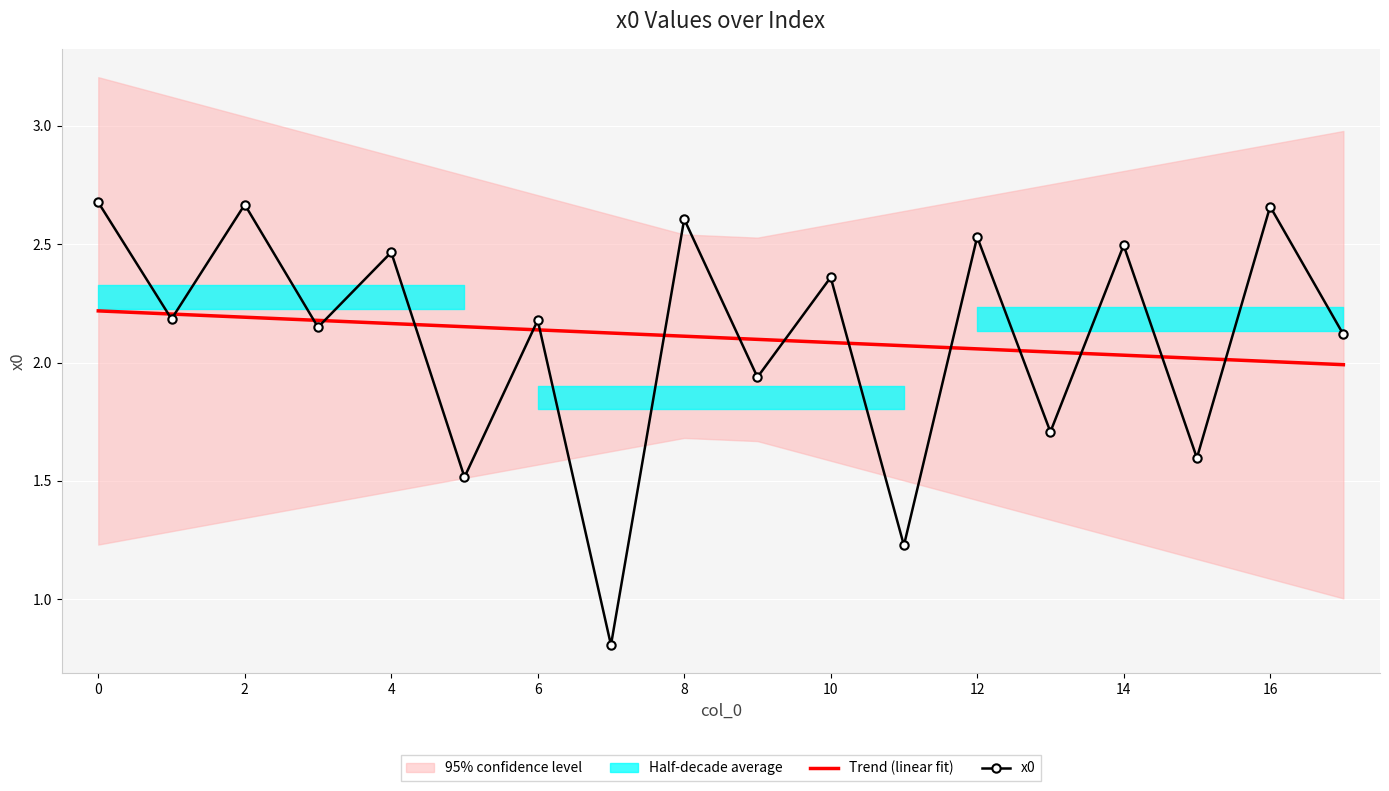

What is the difference between the Trend (linear fit) values at 14 and 17?

0.1